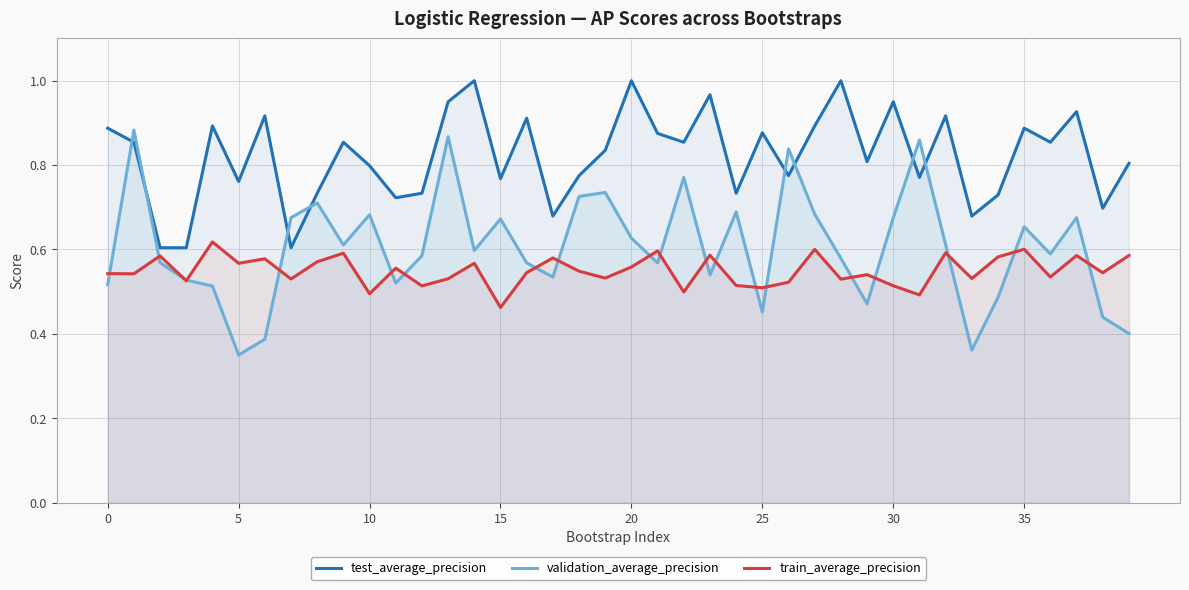

Does the chart display data point markers on the line(s)?

No